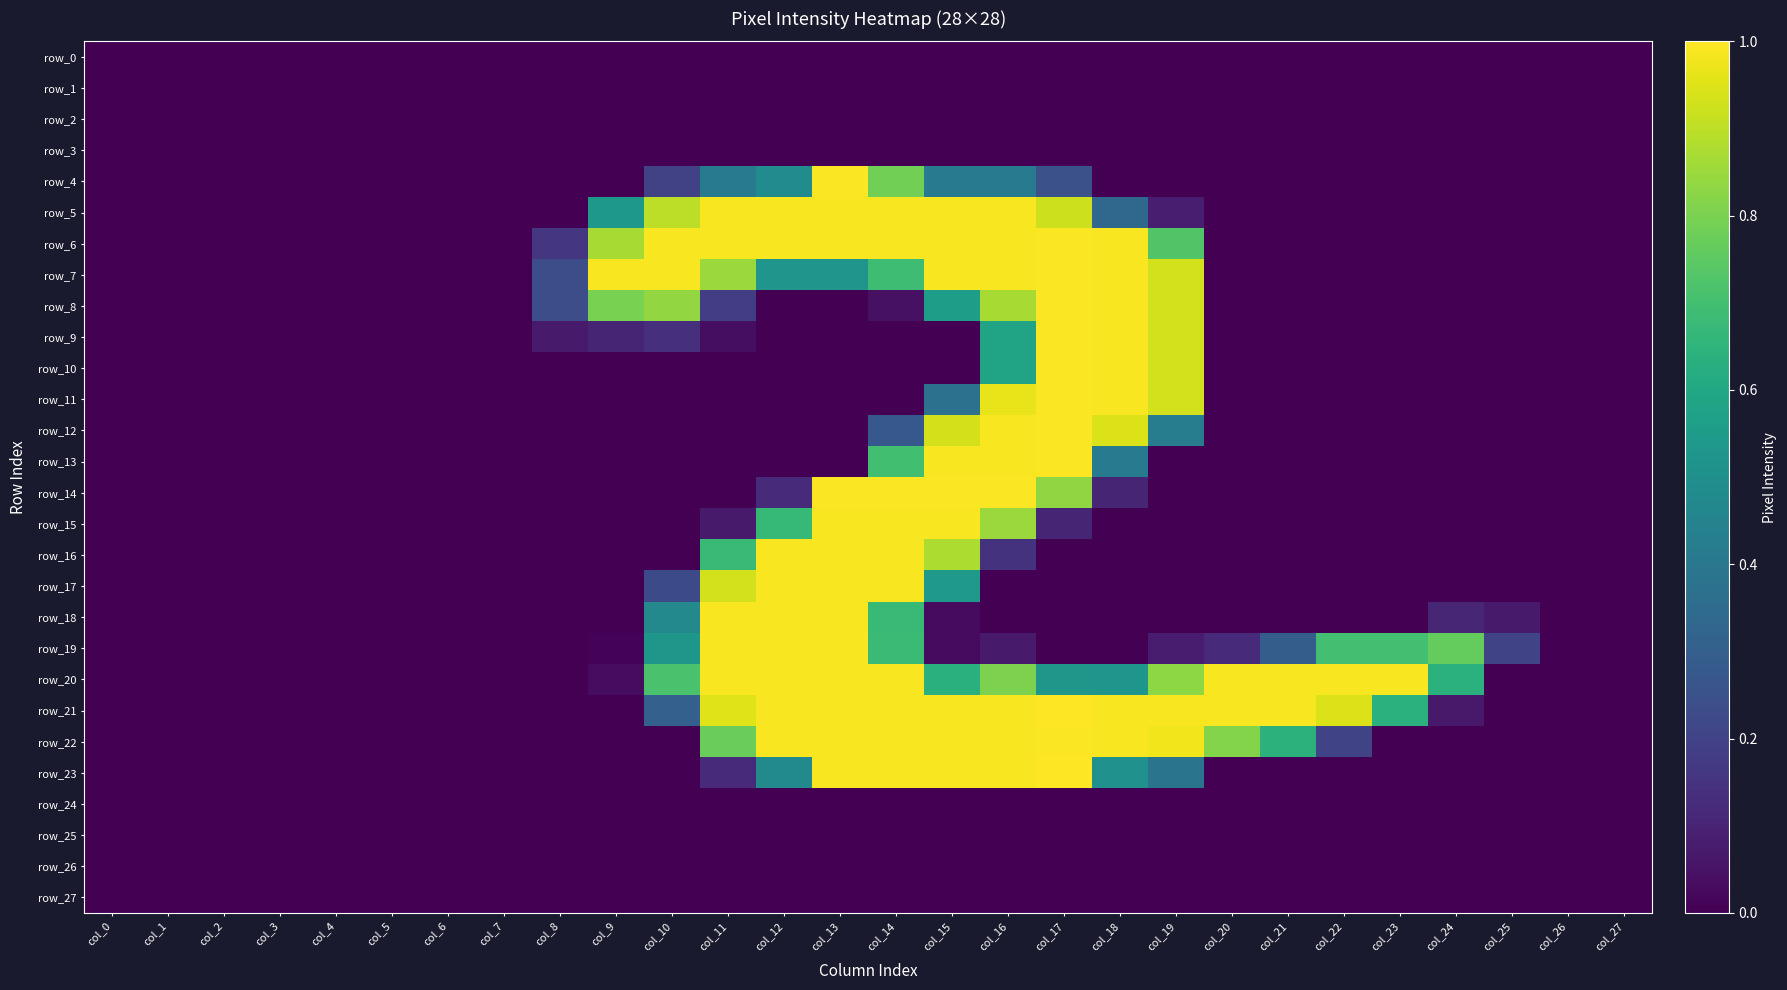

The row_16 series shows 0.7 at col_11. True or false?

True